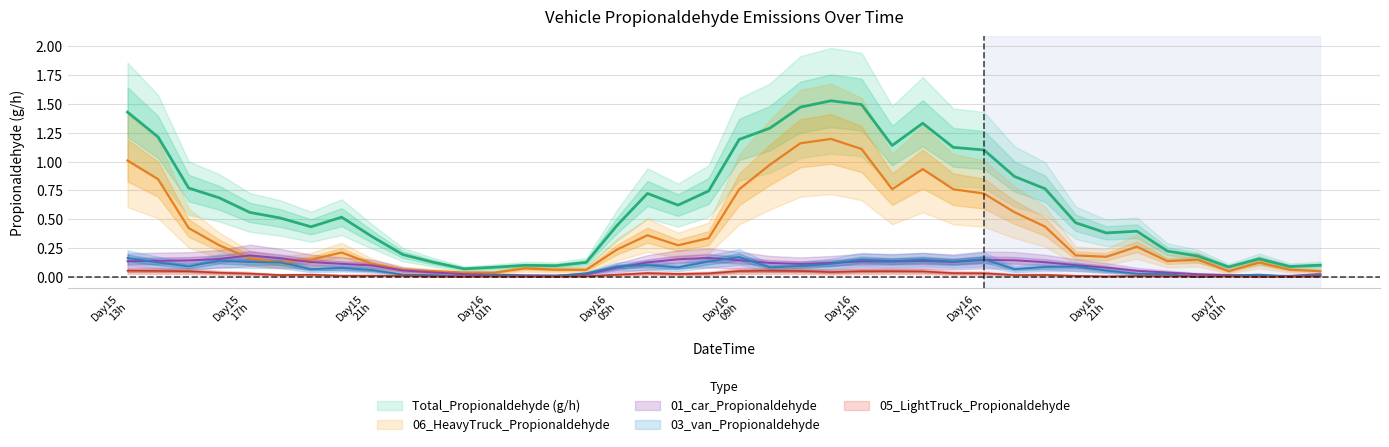

Where is the first local maximum for 03_van_Propionaldehyde?

2024101516